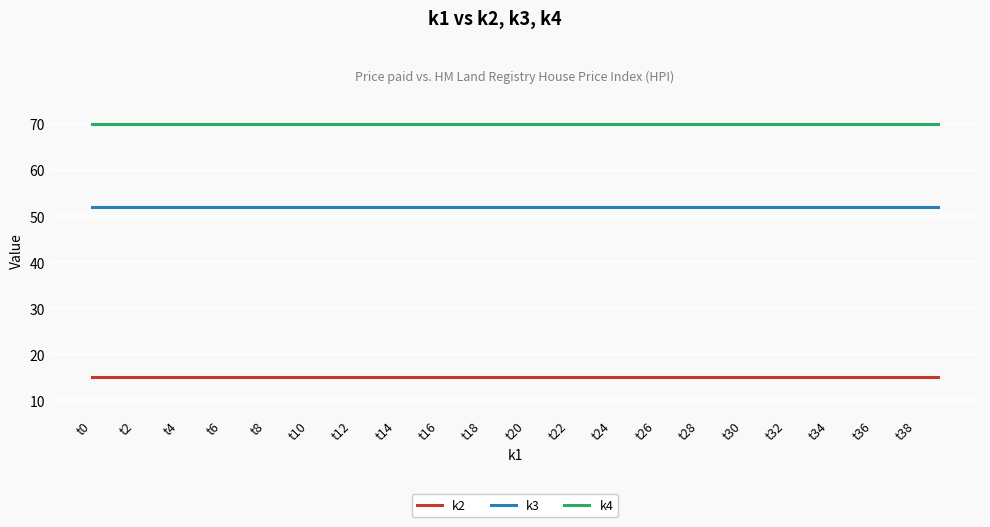

List the series in order of their overall mean, highest first.

k4, k3, k2